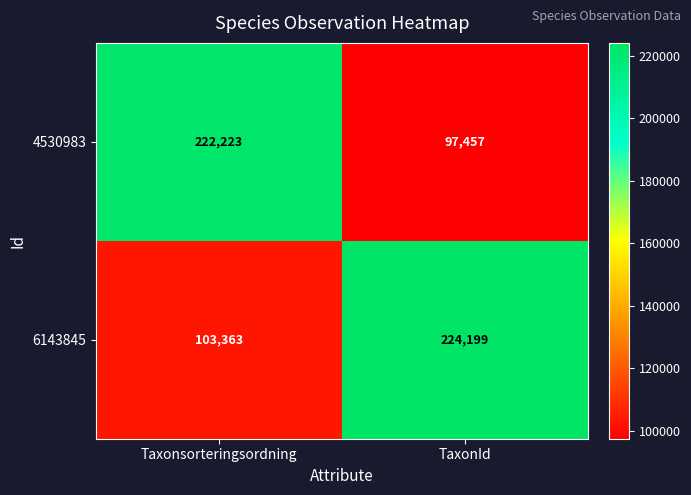

Is it true that 6143845 equals 224199 at TaxonId?

True